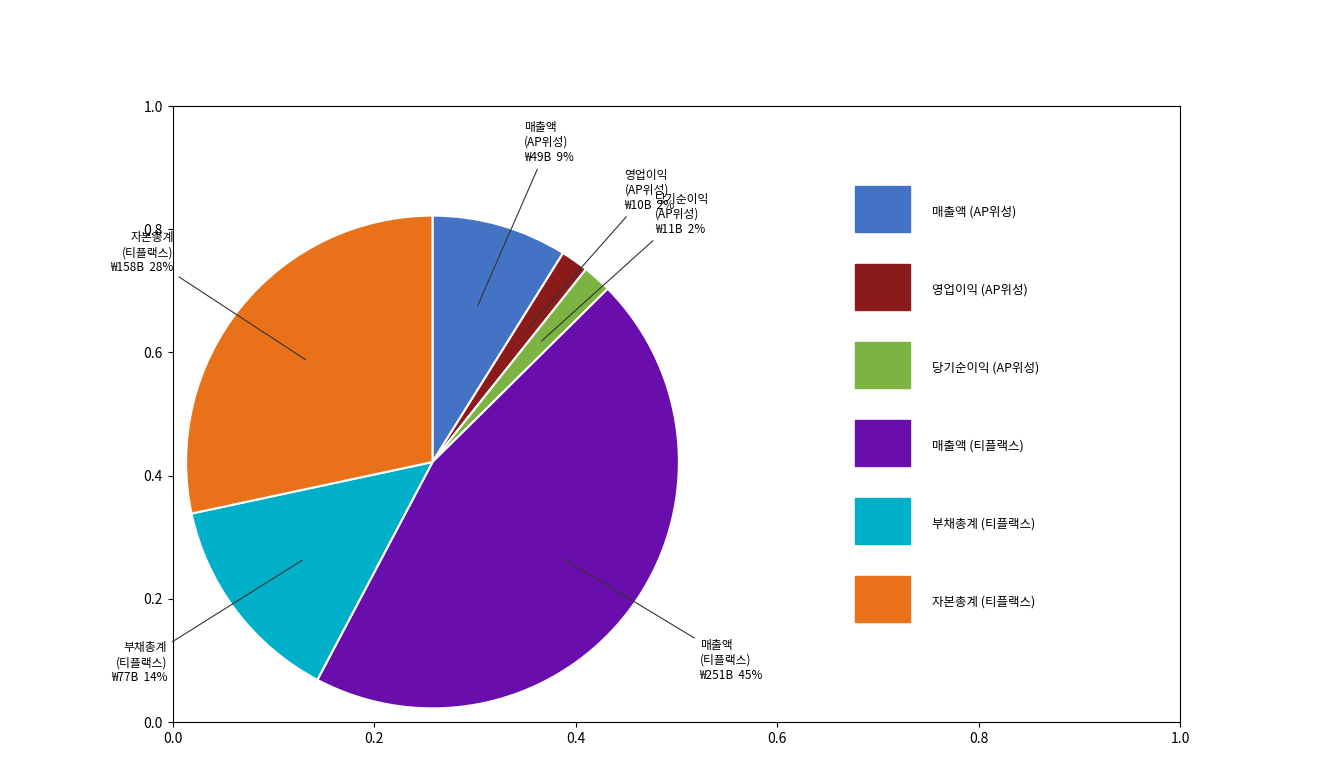

To the nearest percent, what portion does 부채총계 (티플랙스) represent?

14%